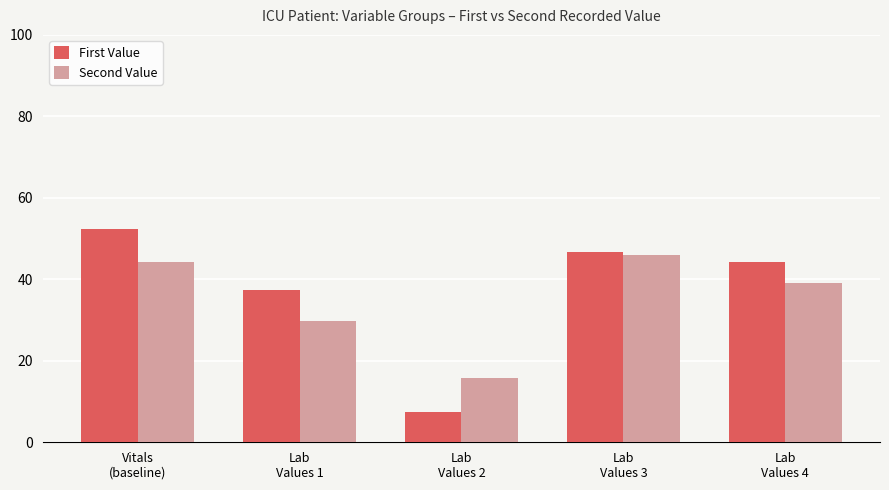

Is it true that Second Value equals 77.2 at Lab
Values 3?

False